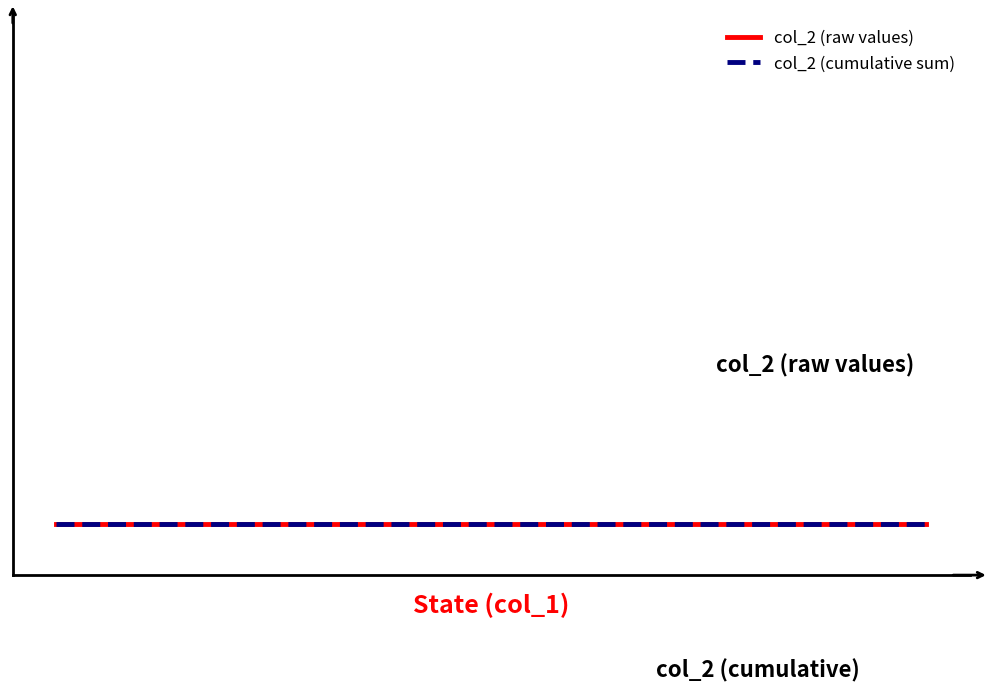

What is the maximum value for Total count per year?

1